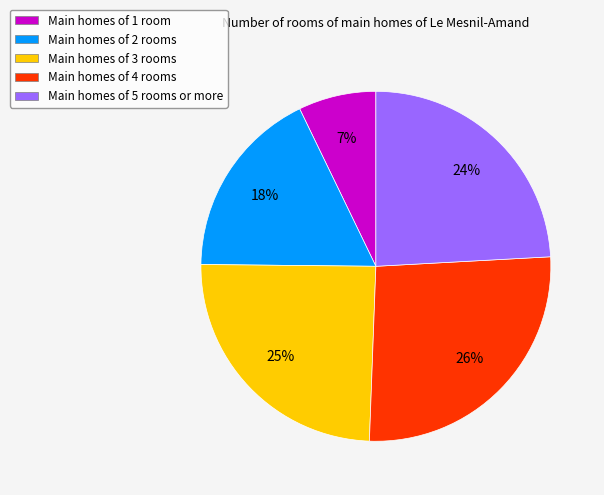

What percentage is the Main homes of 5 rooms or more slice, to the nearest percent?

24%